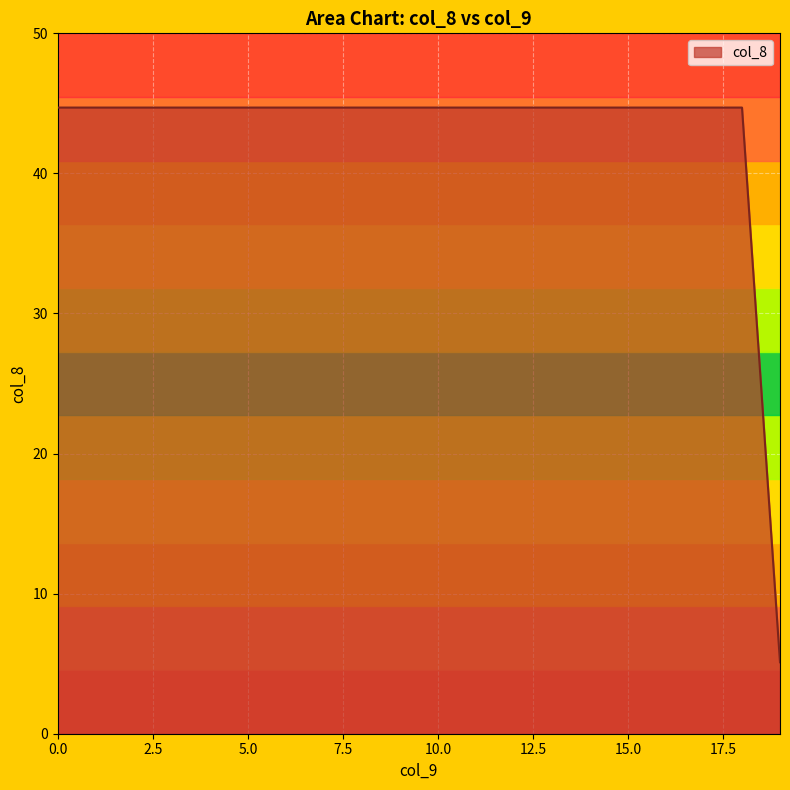

What is the difference between the maximum and minimum values?

39.6